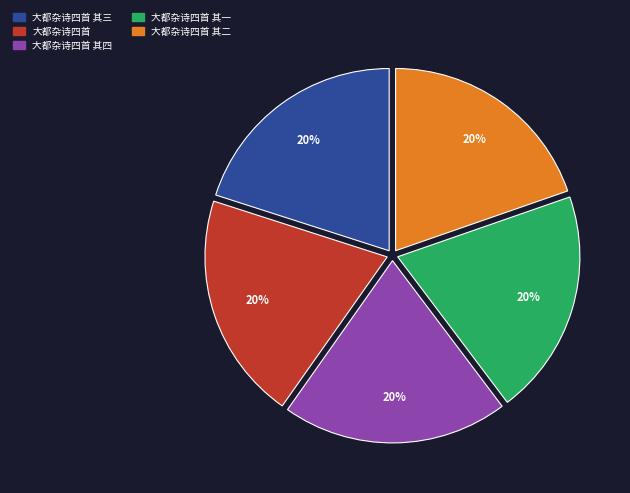

Is there any slice that represents more than half of the pie?

No